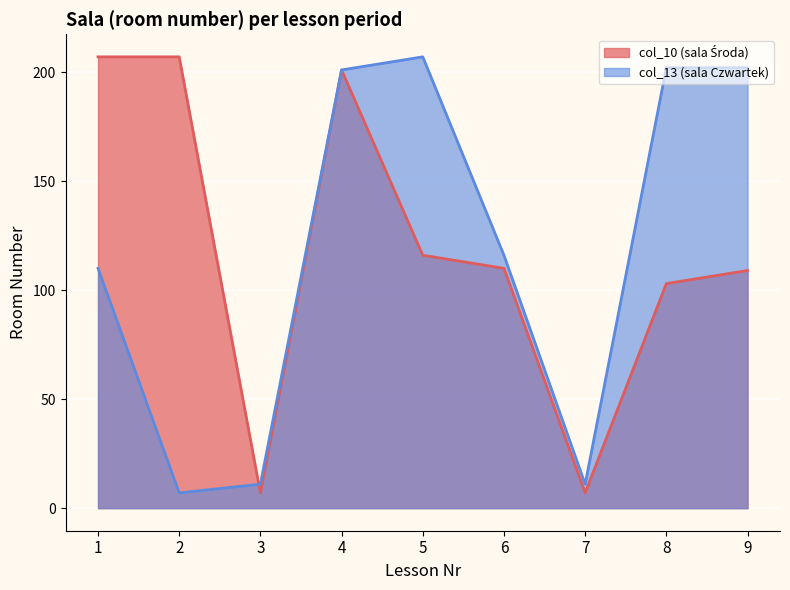

What is the value of the col_10 (sala Środa) point at the 7th from the left?

7